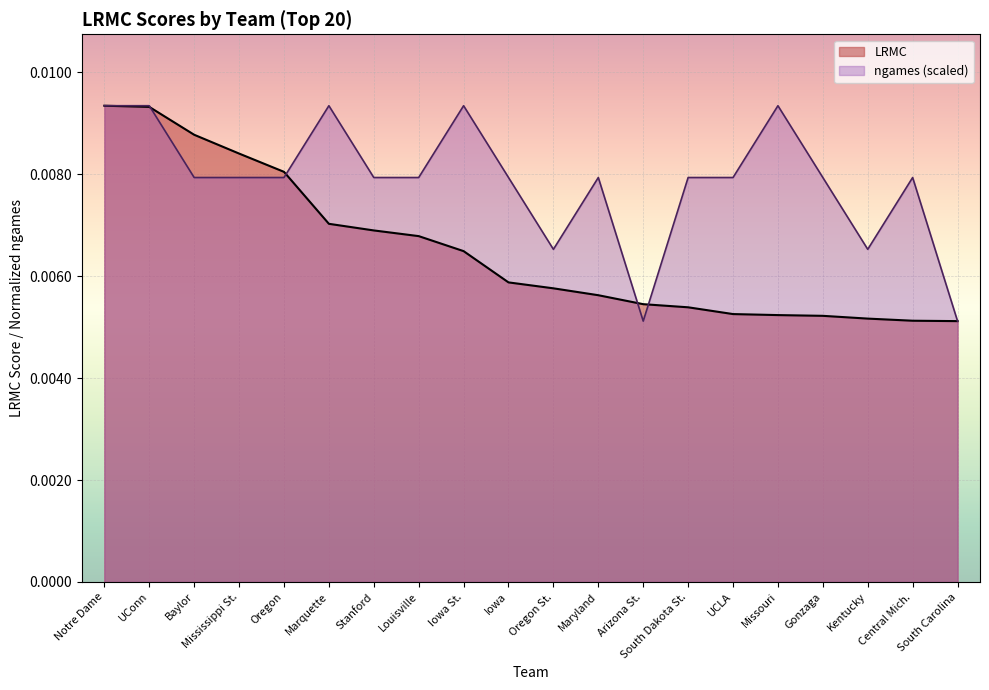

Rank the series by their maximum value, from lowest to highest.

LRMC, ngames (scaled)